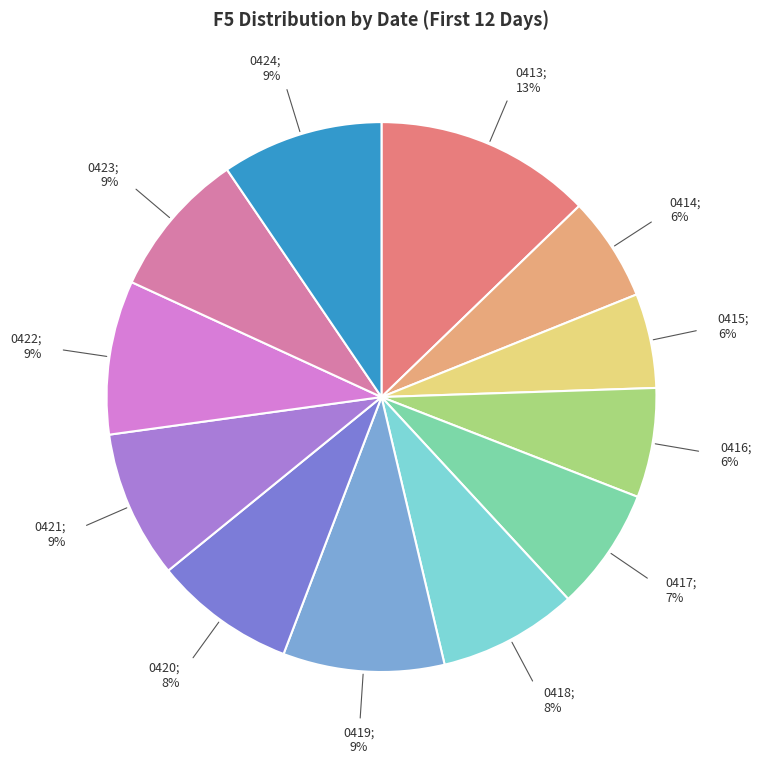

Is there any slice that represents more than half of the pie?

No